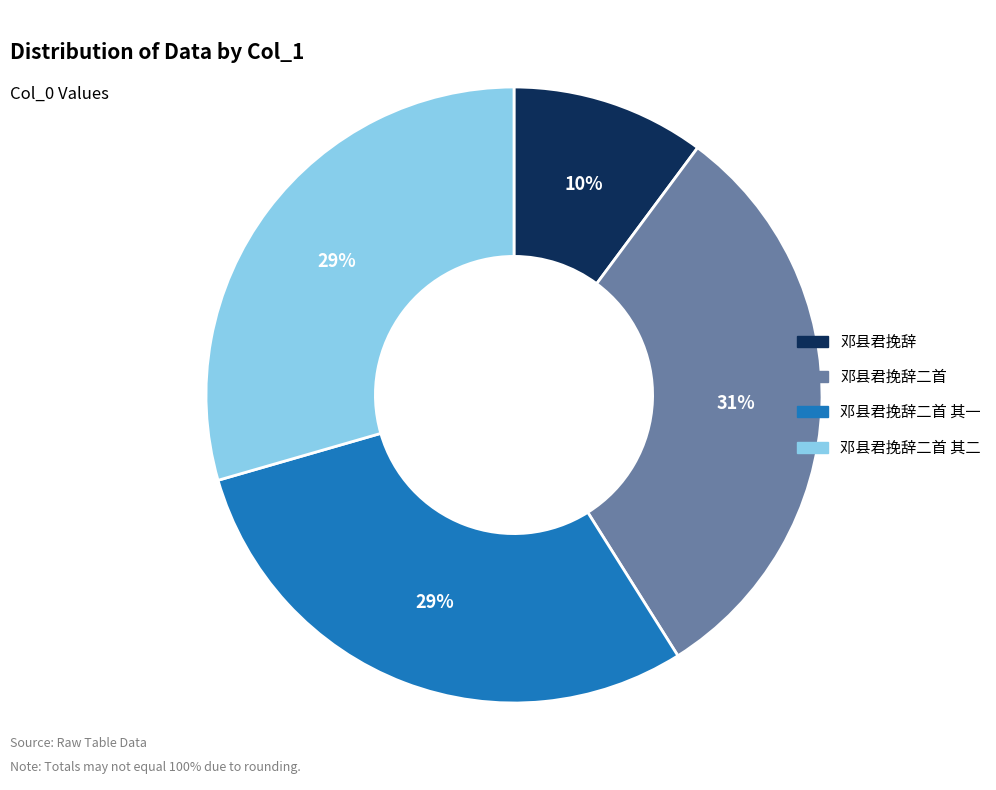

To the nearest percent, what is the difference between the largest and smallest slice percentages?

21%